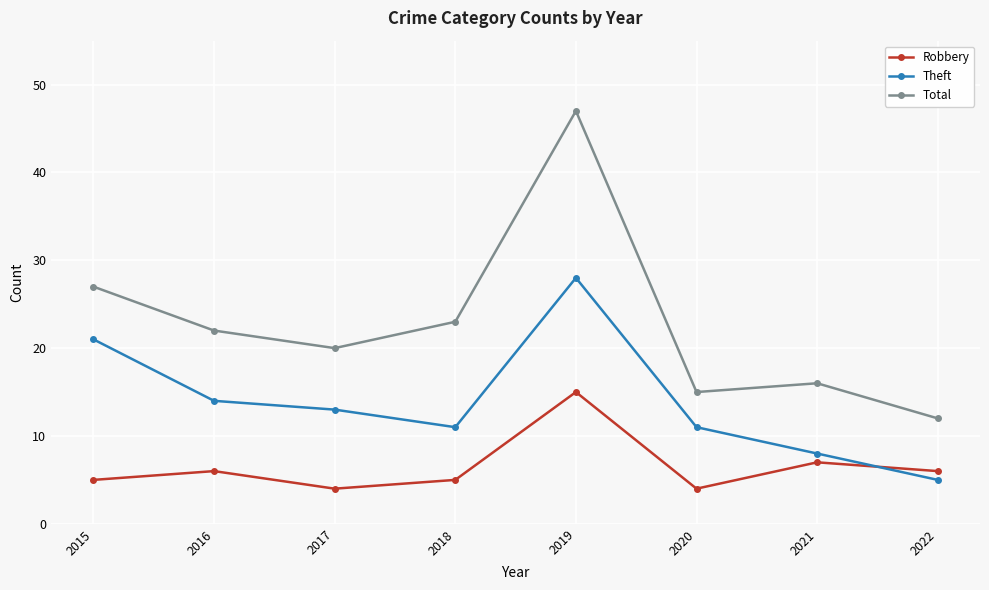

The Total series shows 30 at 2017. True or false?

False